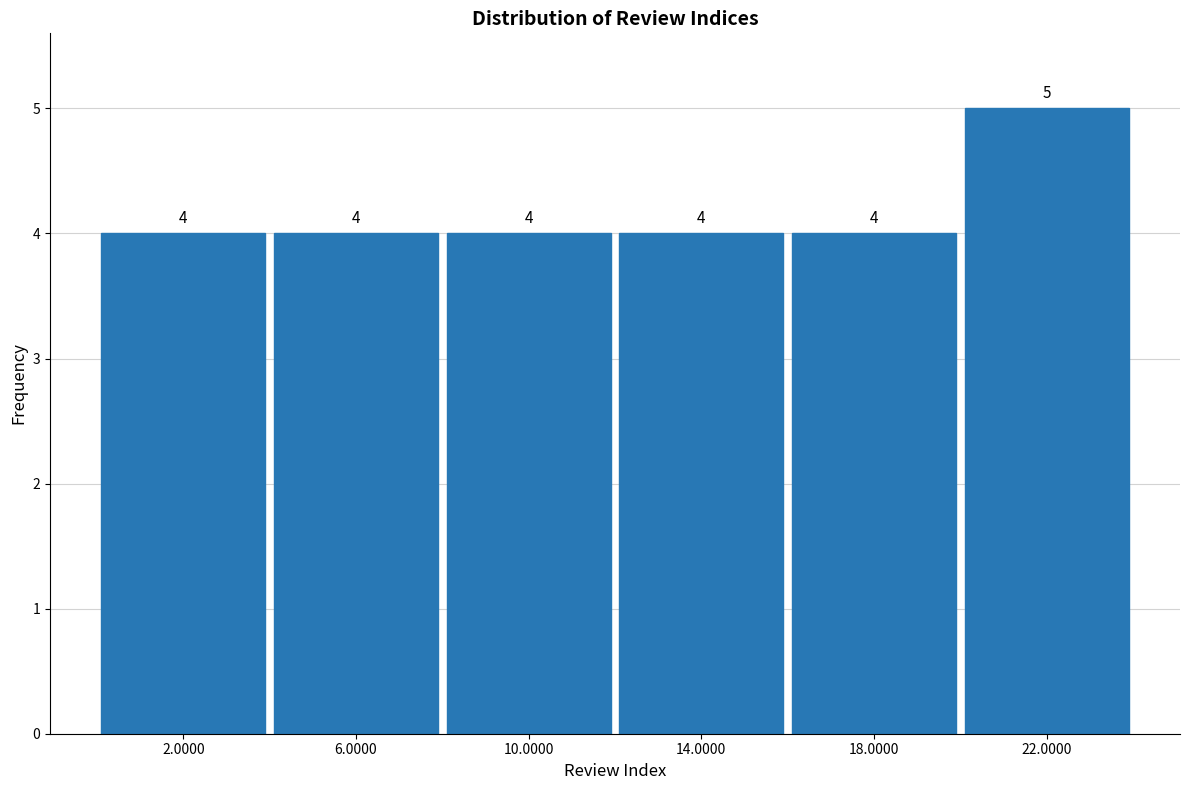

Reading left to right, list every bar in this chart as the range it spans on the x-axis followed by its height.

0 to 4: 4
4 to 8: 4
8 to 12: 4
12 to 16: 4
16 to 20: 4
20 to 24: 5